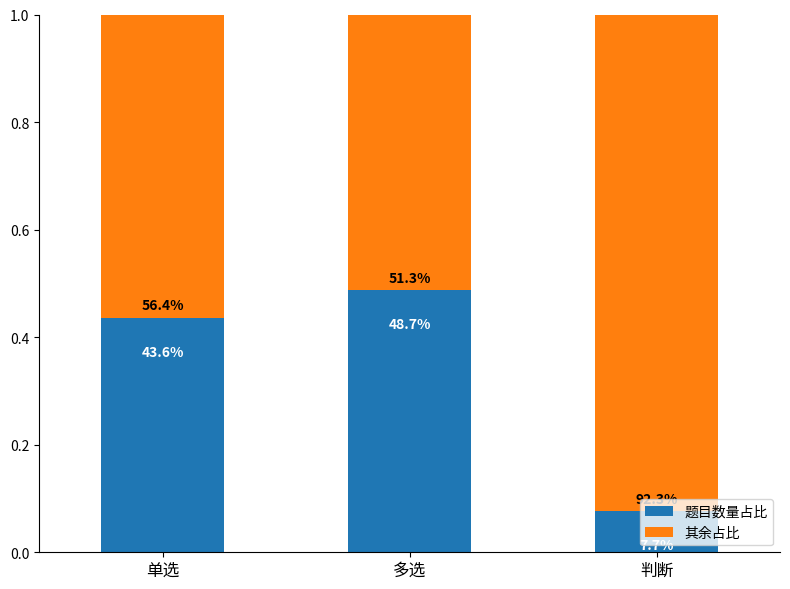

Does the chart contain any negative values?

No